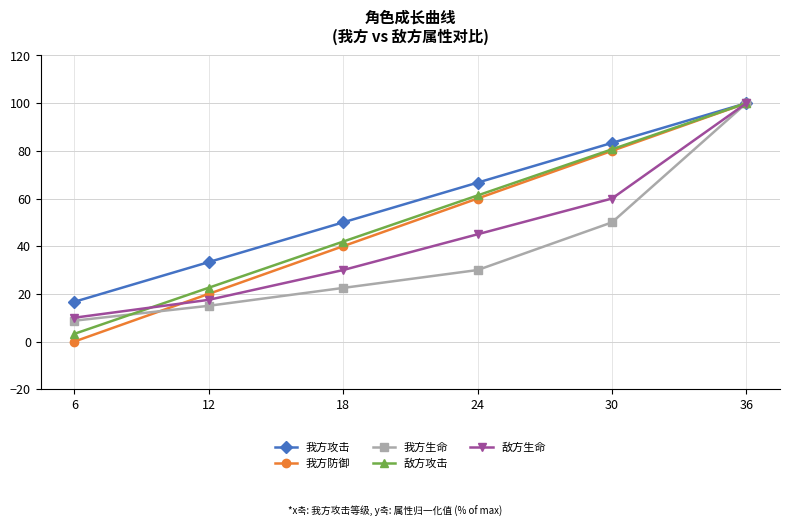

Which series has the widest spread of values?

我方防御